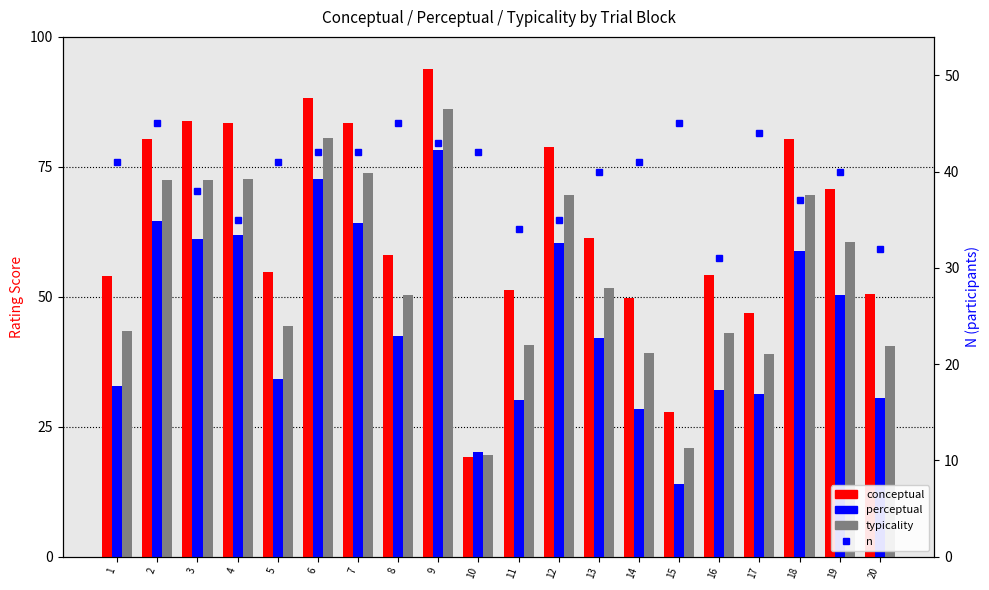

Is it true that perceptual equals 31.2 at 17?

True